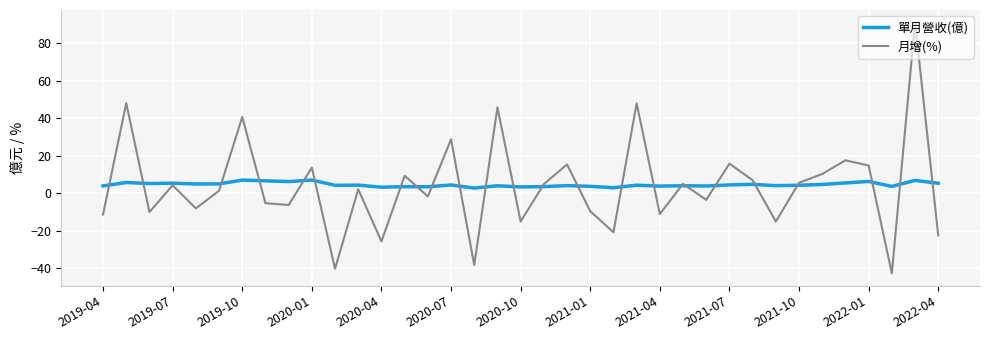

What is the difference between the maximum and minimum values in the 月增(%) series?

133.8